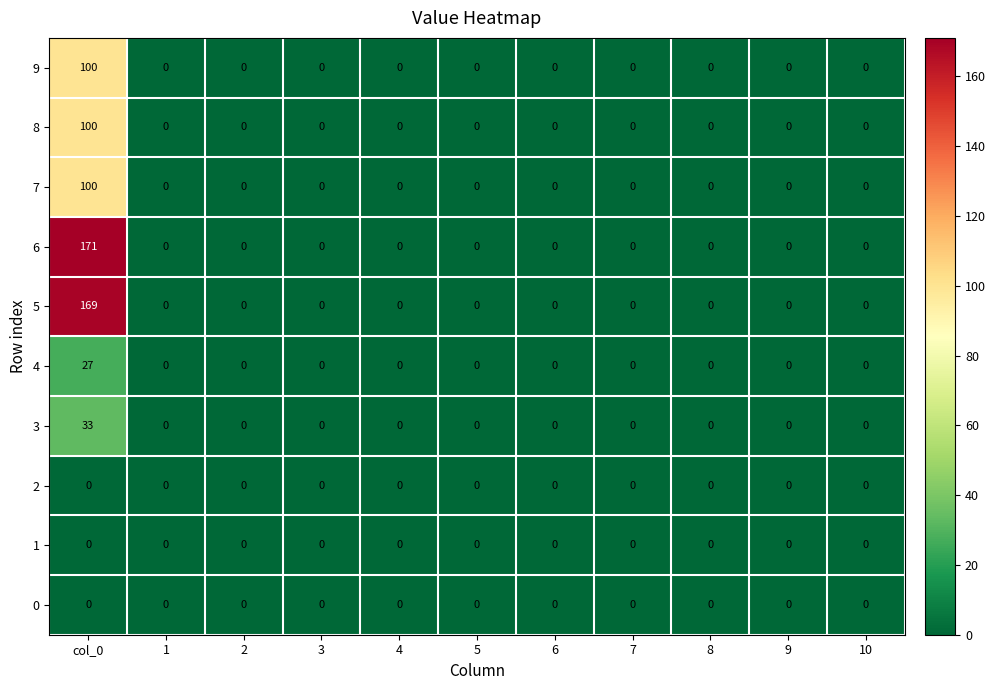

What is the maximum value shown in the chart?

171